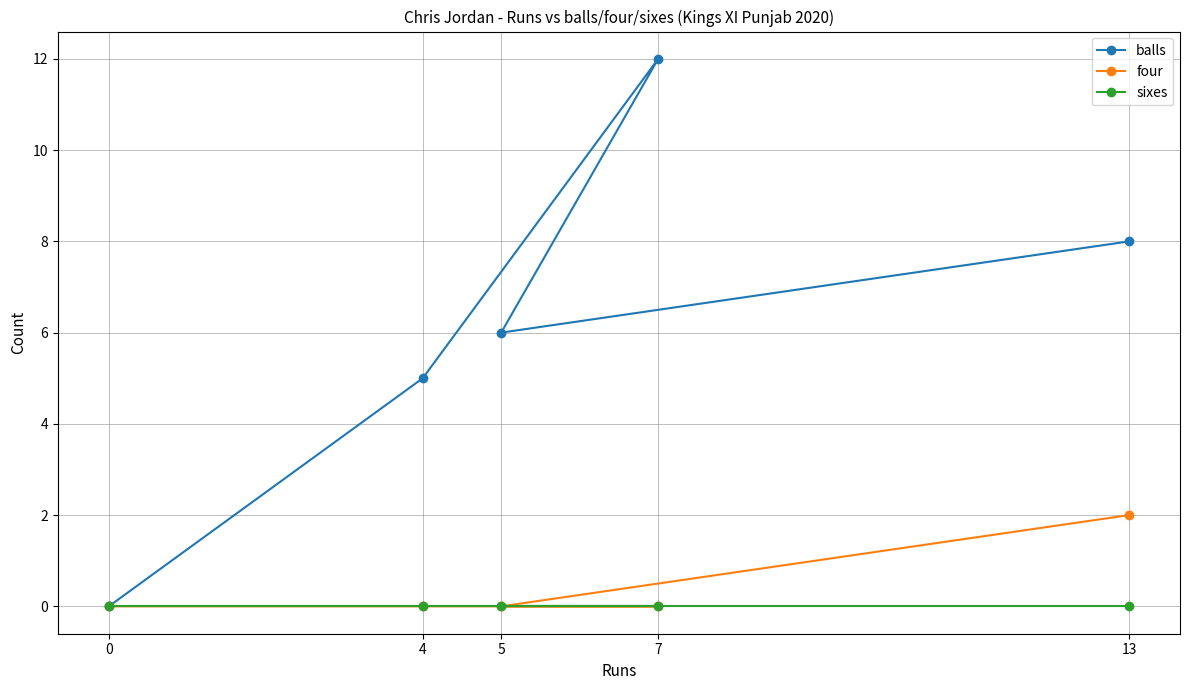

True or false: sixes has more than 2 points higher than both neighbors.

False